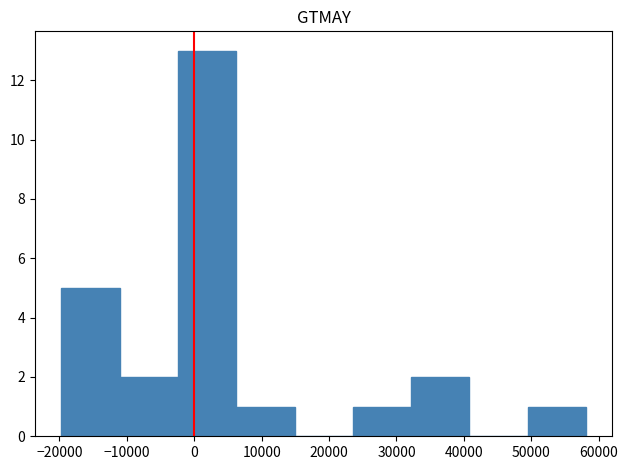

Reading left to right, list every bar in this chart as the range it spans on the x-axis followed by its height. Neither the bar edges nor the heights are printed on the chart, so give them approximately, as read against the axes.

-20000 to -11000: 5
-11000 to -2000: 2
-2000 to 6000: 13
6000 to 15000: 1
15000 to 24000: 0
24000 to 32000: 1
32000 to 41000: 2
41000 to 49000: 0
49000 to 58000: 1